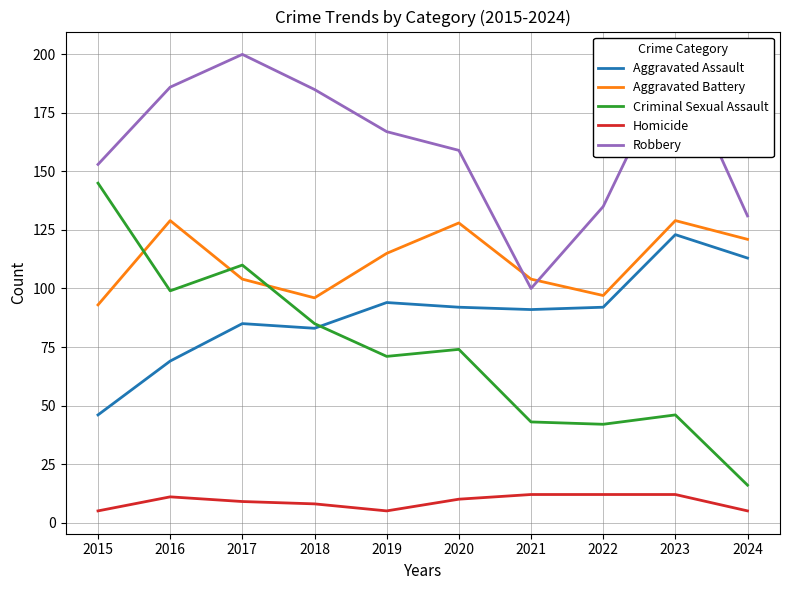

Which series has the largest range (max minus min)?

Criminal Sexual Assault